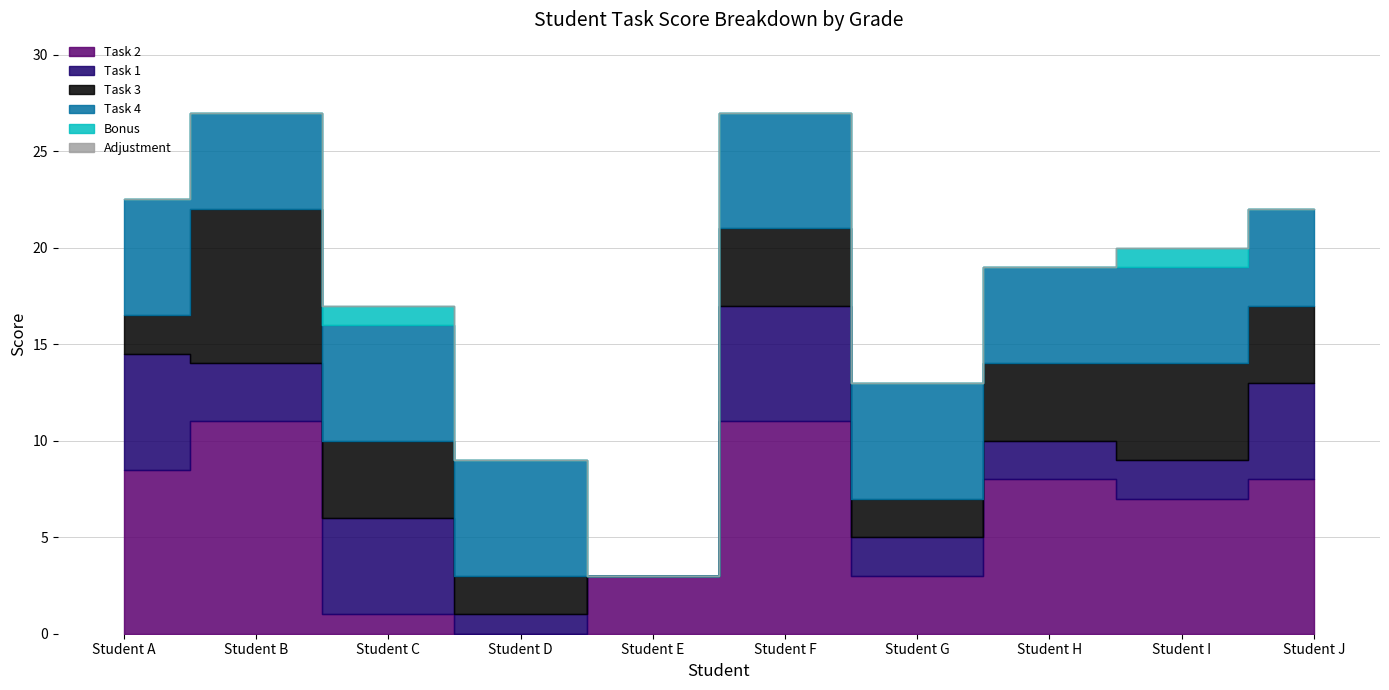

What is the difference between the maximum and minimum values in the Task 1 series?

6.0